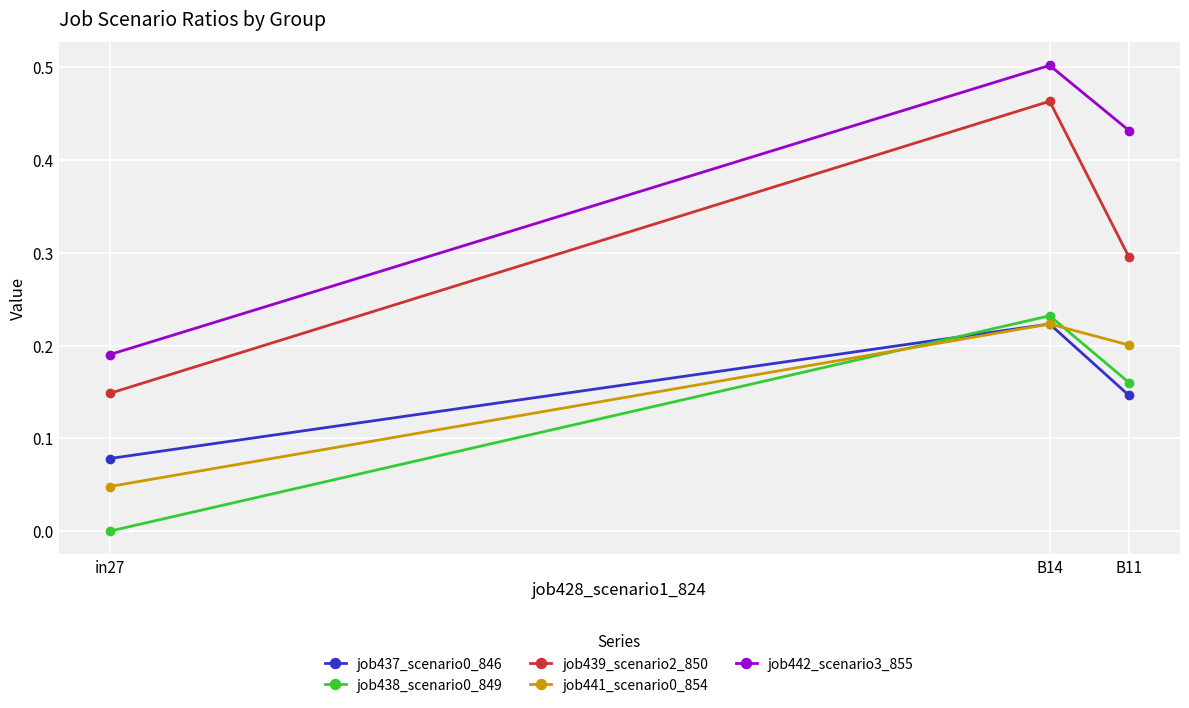

Is this an area chart (filled region under the line)?

No